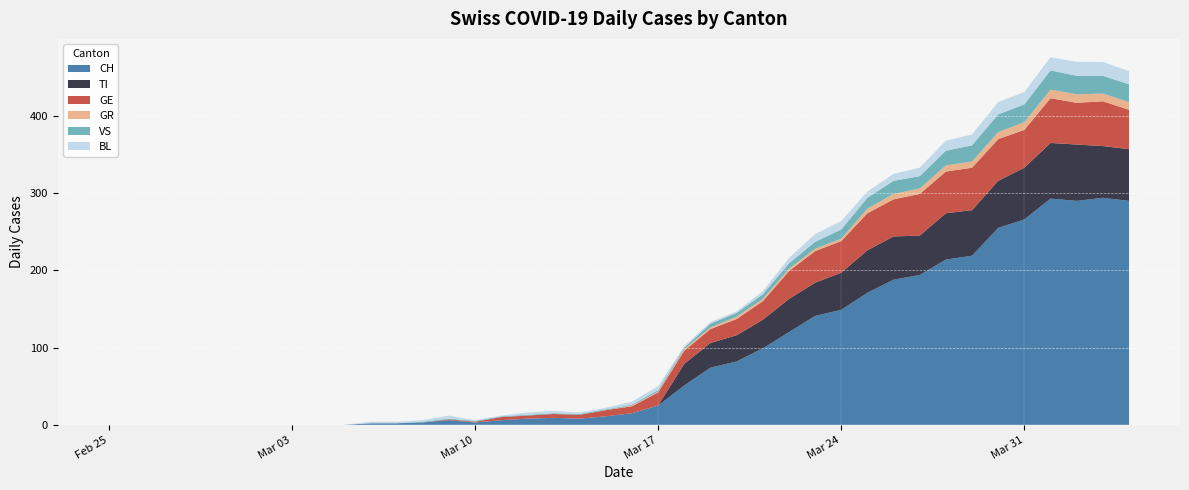

Reading left to right, extract all data points from this chart.

CH: 0	0	0	0	0	0	0	0	0	0	2	2	3	6	3	6	8	9	8	11	15	25	51	74	82	99	120	141	149	171	188	194	214	219	255	266	293	290	294	290
TI: 0	0	0	0	0	0	0	0	0	0	0	0	0	0	0	0	0	0	0	0	0	0	28	32	34	37	43	43	48	55	56	51	60	59	61	67	72	73	67	67
GR: 0	0	0	0	0	0	0	0	0	0	0	0	0	0	0	0	0	0	0	0	1	1	2	2	3	3	3	3	3	6	7	7	8	8	9	10	11	11	10	10
VS: 0	0	0	0	0	0	0	0	0	0	0	0	1	1	1	1	1	1	1	1	1	2	2	5	5	6	7	9	12	14	17	16	19	21	23	23	25	24	23	23
BL: 0	0	0	0	0	0	0	0	0	0	2	2	2	4	1	1	3	3	2	2	4	5	2	2	2	4	7	10	11	8	9	11	13	14	16	16	17	18	18	17
GE: 0	0	0	0	0	0	0	0	0	0	0	0	0	1	1	4	4	5	5	8	9	17	17	18	21	24	36	41	41	48	48	54	54	55	54	49	58	54	58	51